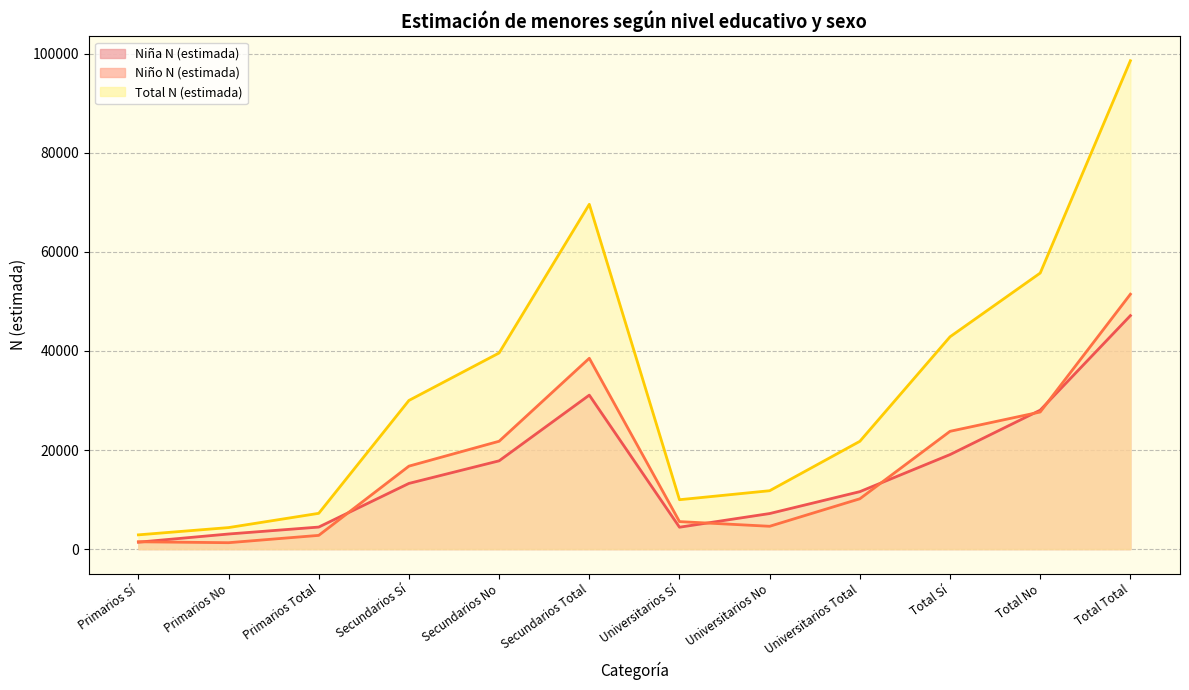

The value of Niña N (estimada) at Total Total is 16479. True or false?

False